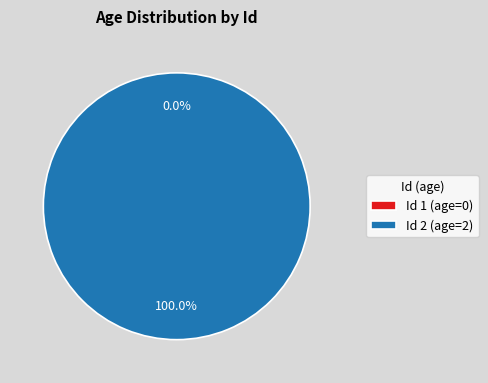

What percentage is the 2 slice, to the nearest percent?

100%